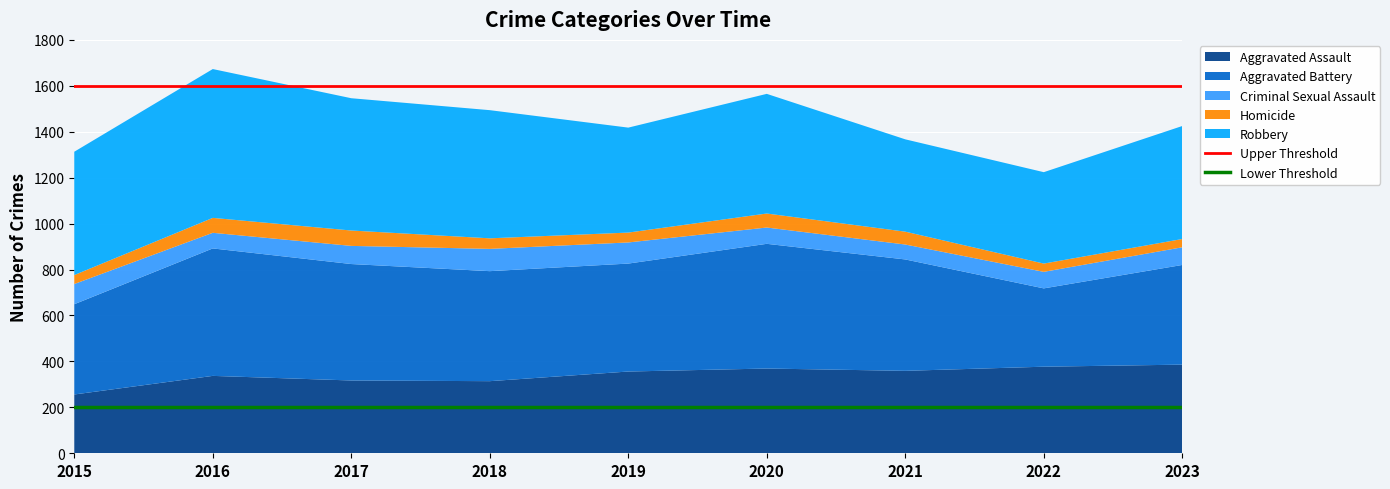

What is the total value across all series at 2018?

1494